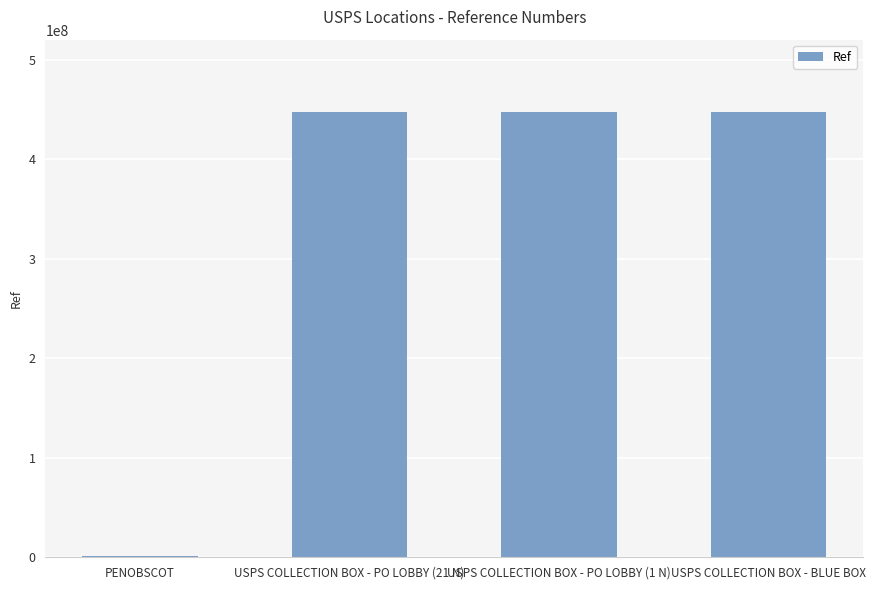

What value does the data have at USPS COLLECTION BOX - PO LOBBY (21 N), to the nearest 50?

447600000